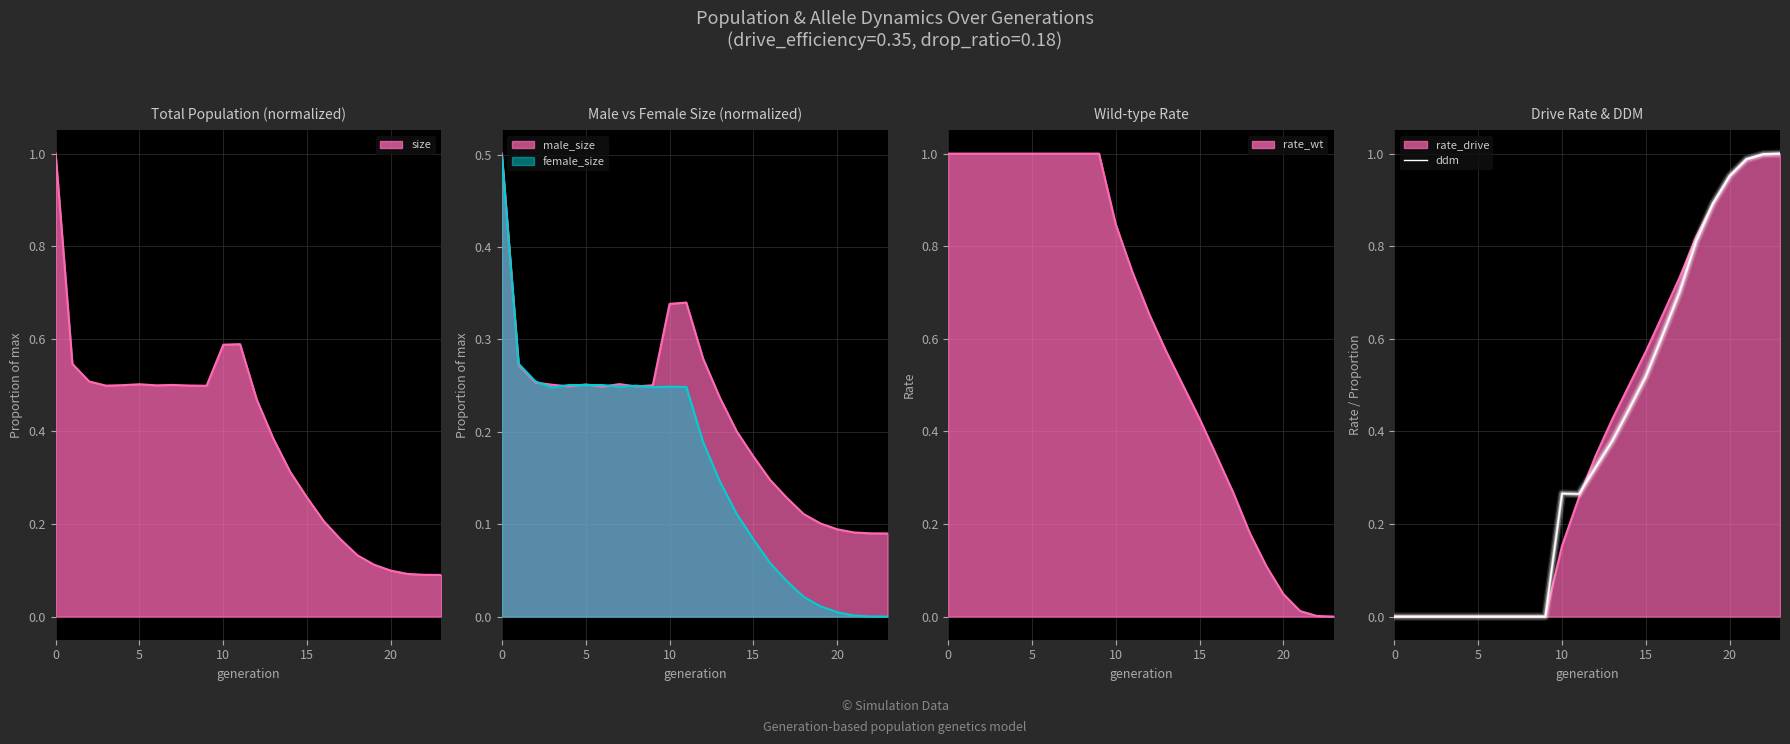

How many points are higher than both their immediate neighbors (excluding endpoints)?

1